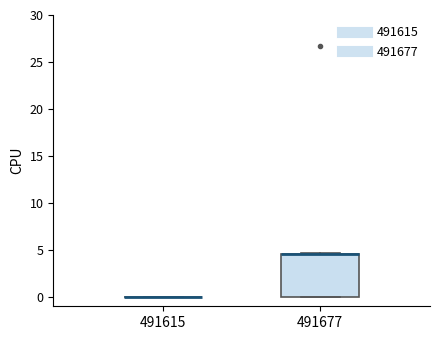

Where is the lower edge of the box at x = 491677 on the y-axis? The values are not printed on the chart, so give them approximately, as read against the axis.

0.0